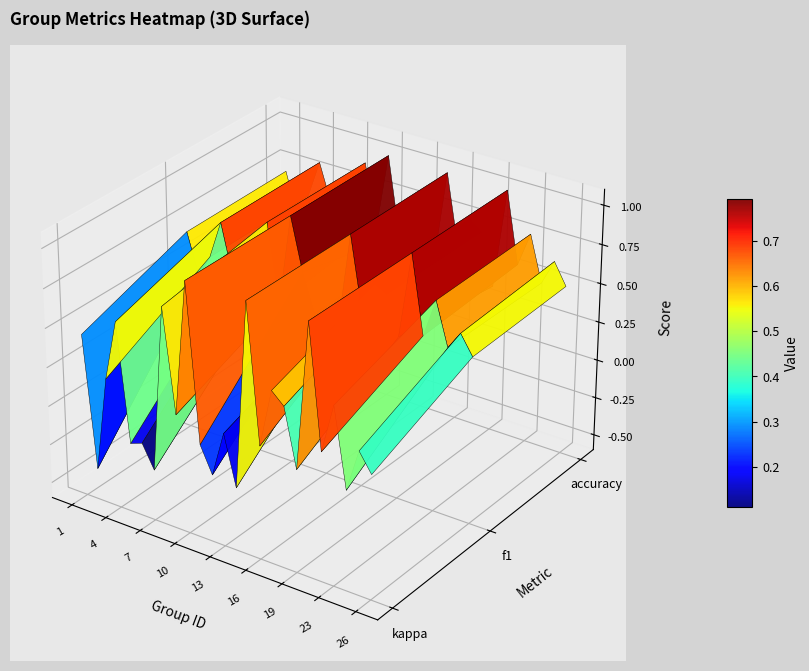

What is the change in value from 18 to 21?

+0.6